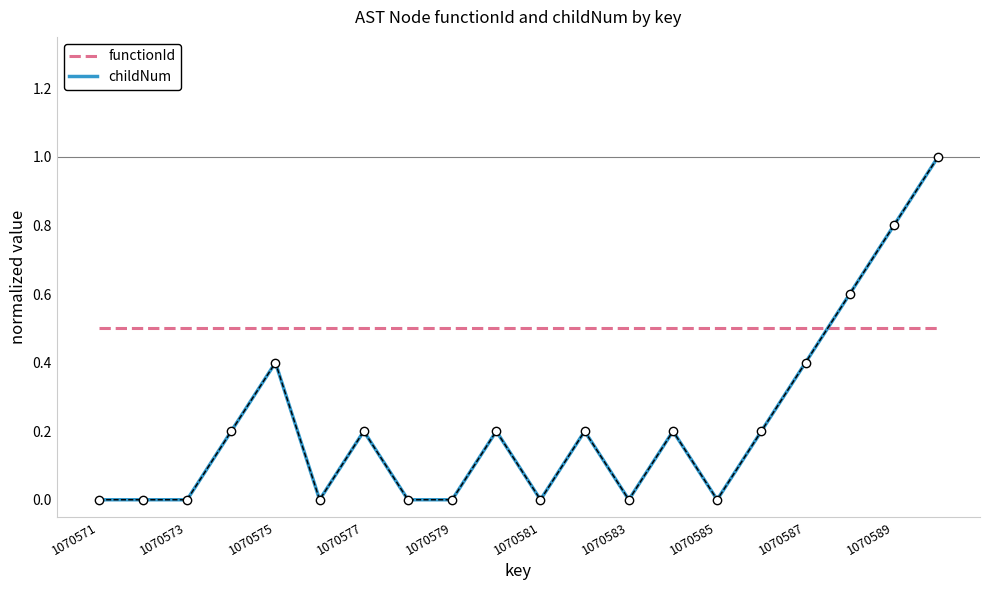

How many lines are shown in the chart?

2